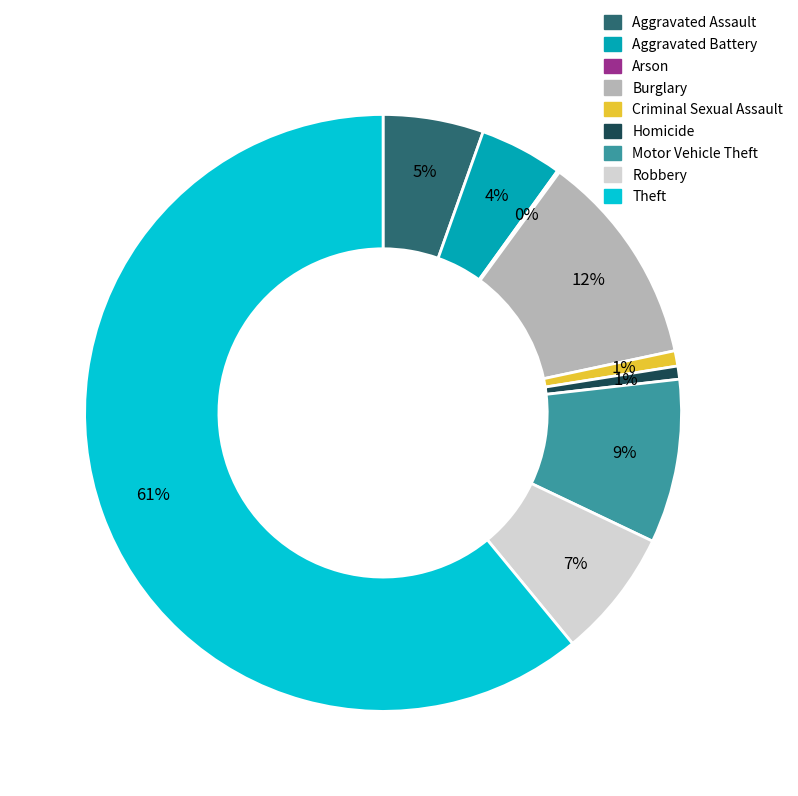

Does Theft account for over 50% of the chart?

Yes